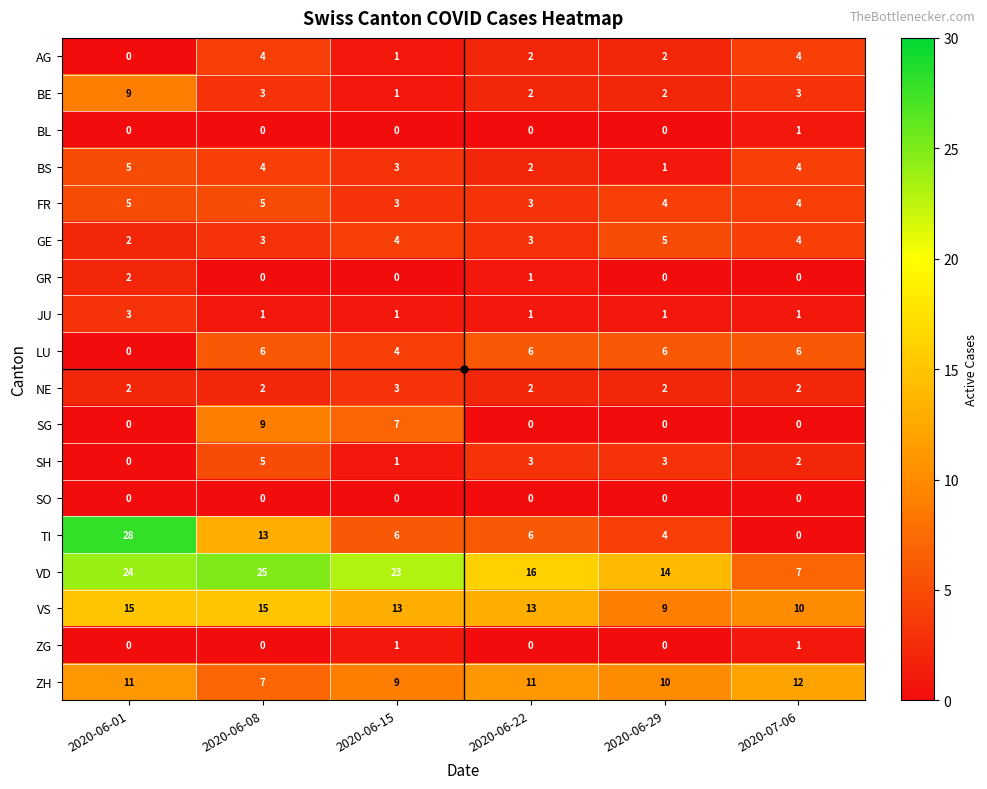

What is the approximate value of SH at 2020-06-08?

5